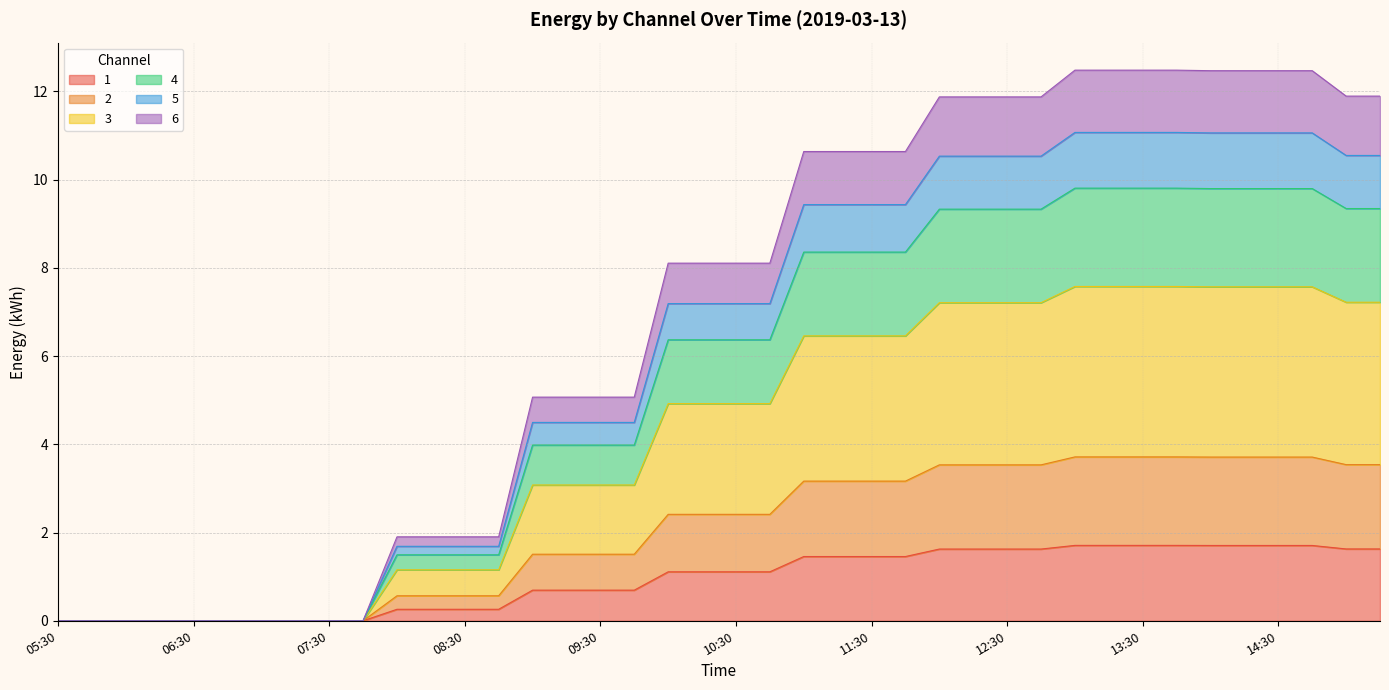

Which has a higher value, 09:00 or 12:00?

12:00